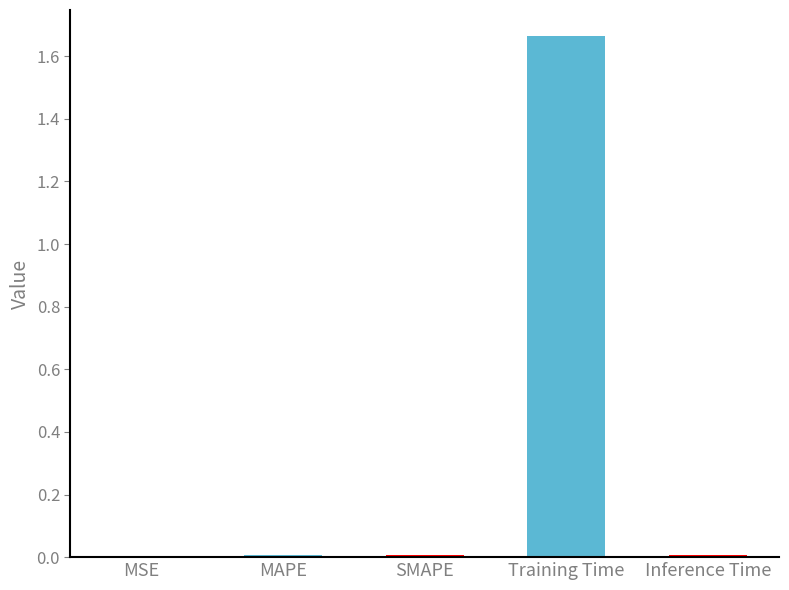

What is the sum of all values?

1.7